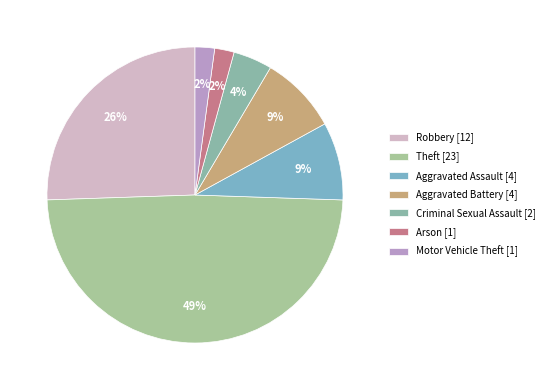

Count the number of slices in the pie.

7